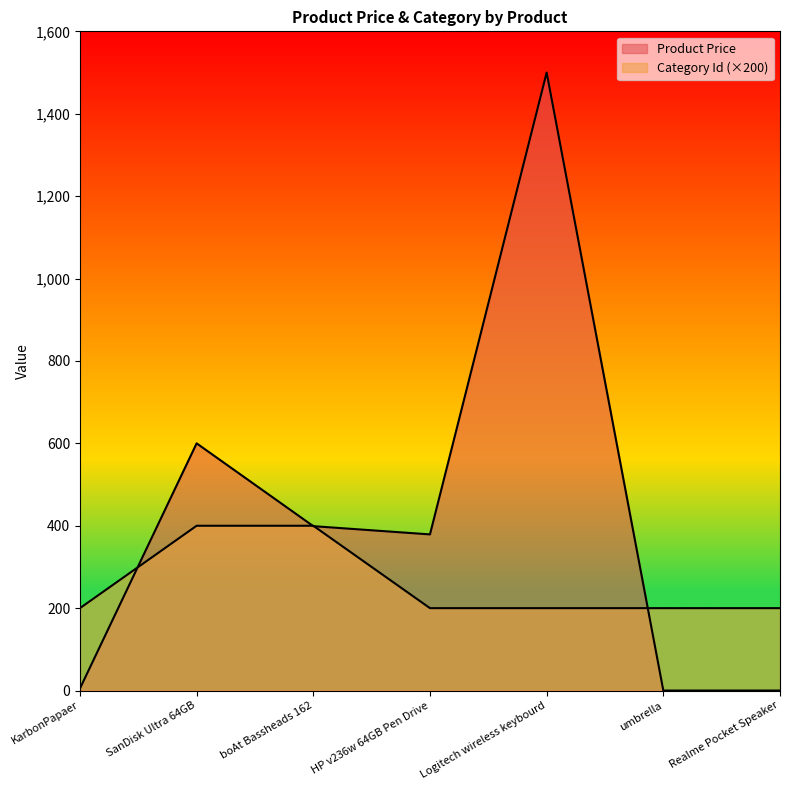

The value of Category Id at KarbonPapaer is 200. True or false?

True